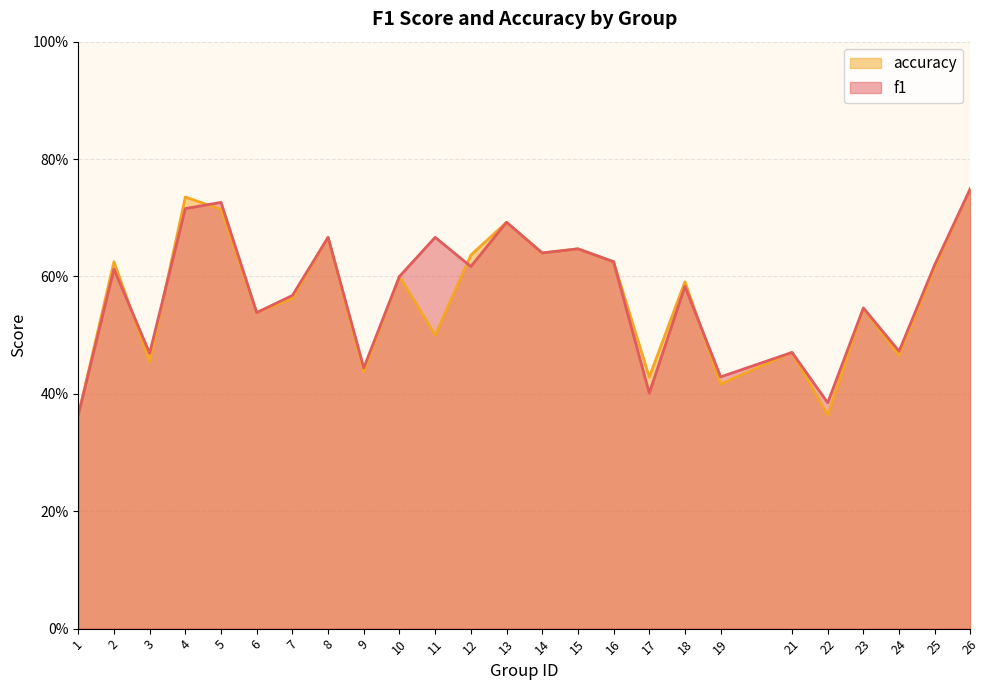

What is the maximum value for f1?

0.8